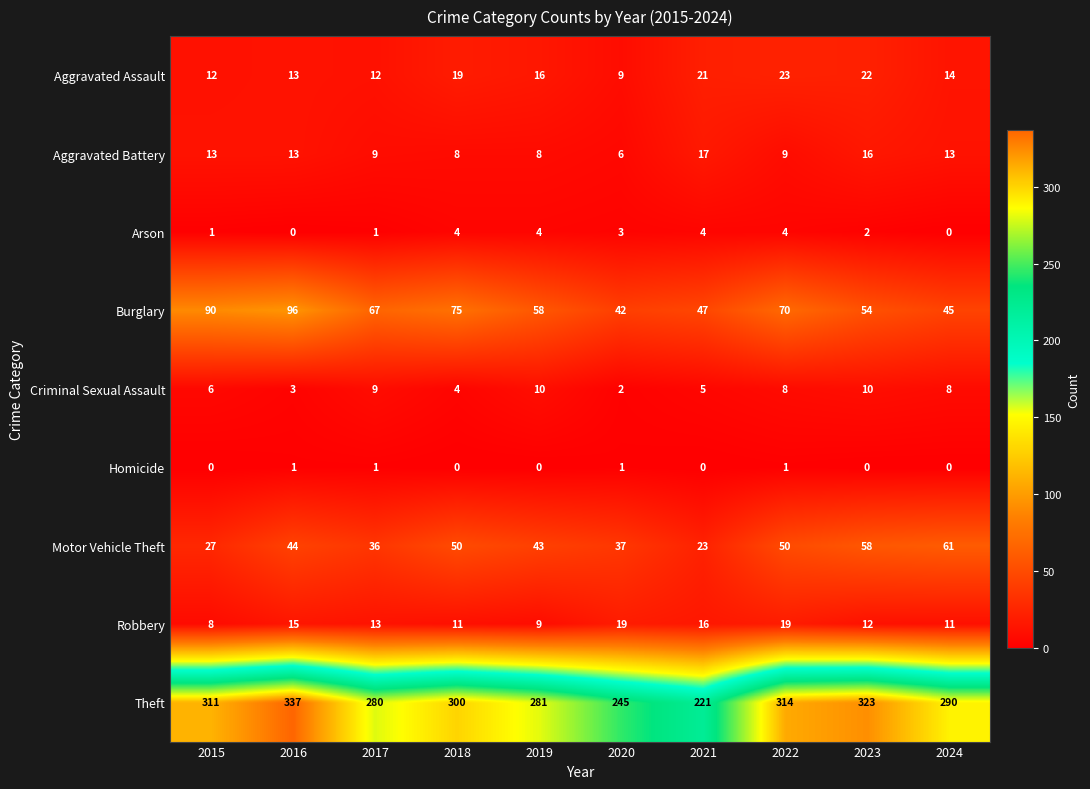

What is the difference between the Burglary values at 2023 and 2024?

9